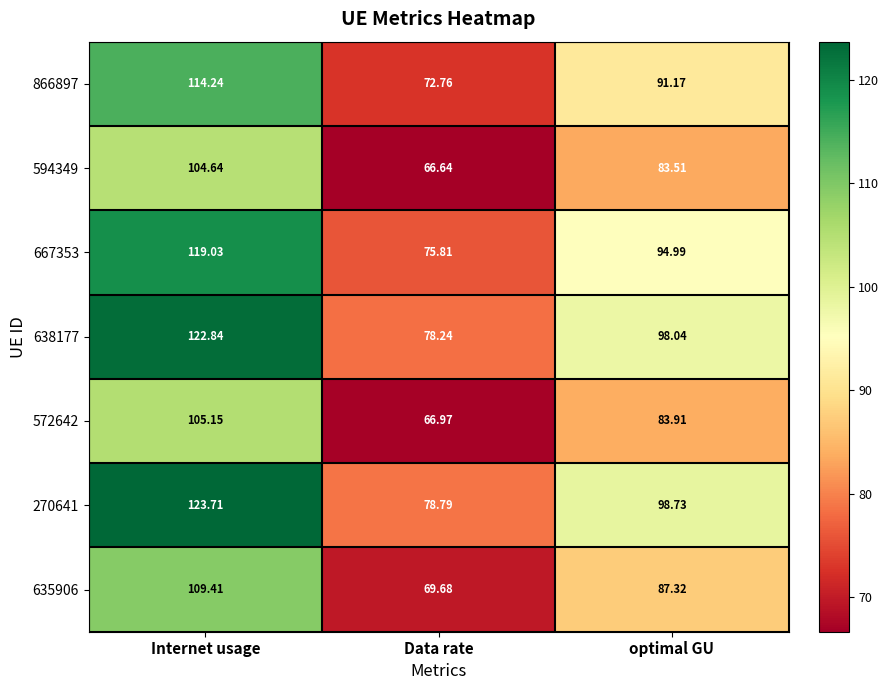

Is the value of 270641 at optimal GU greater than the value of 635906 at Data rate?

Yes